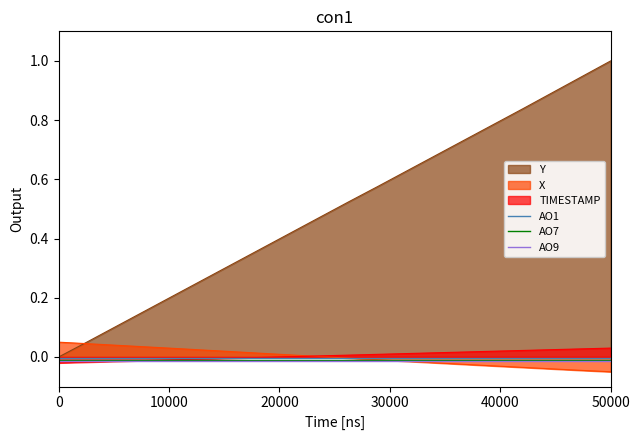

Which series has the largest total across all categories?

Y